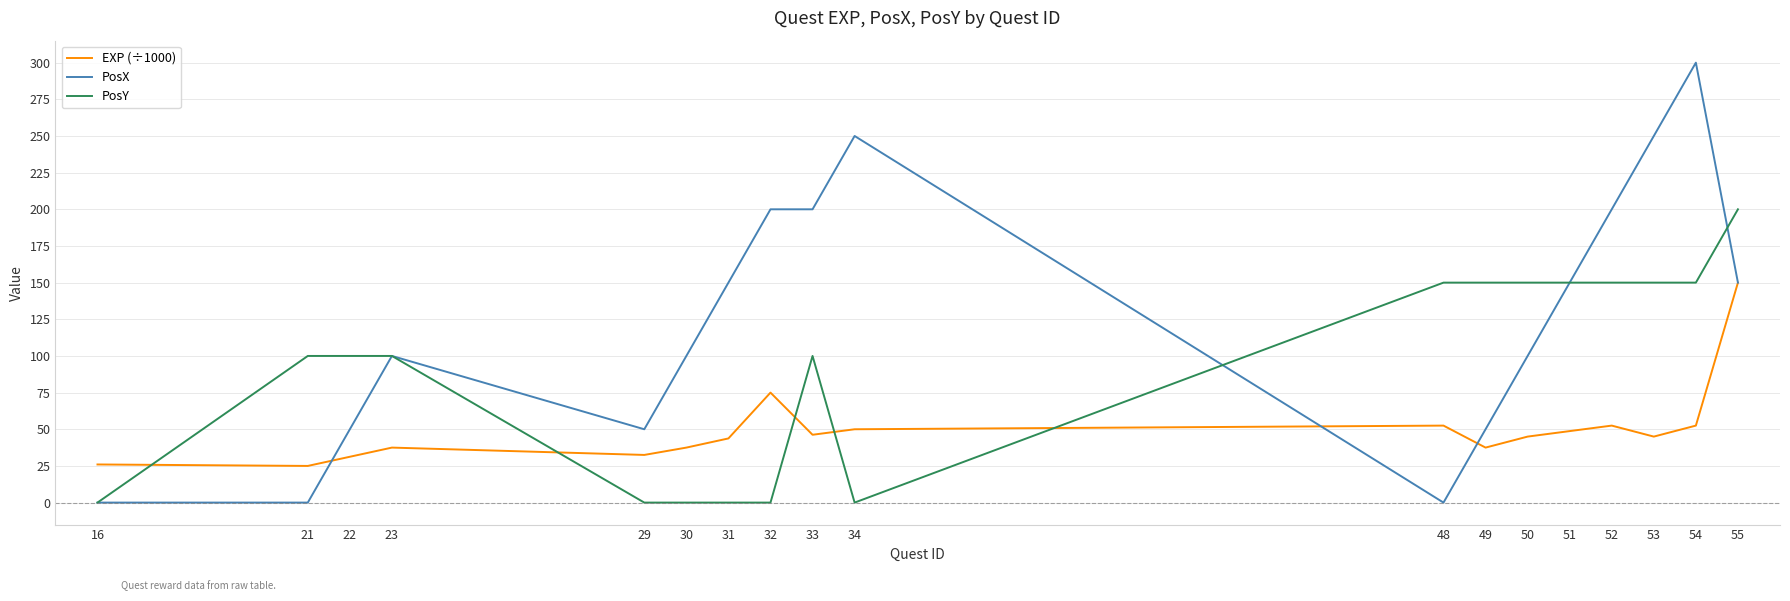

Does the chart display data point markers on the line(s)?

No